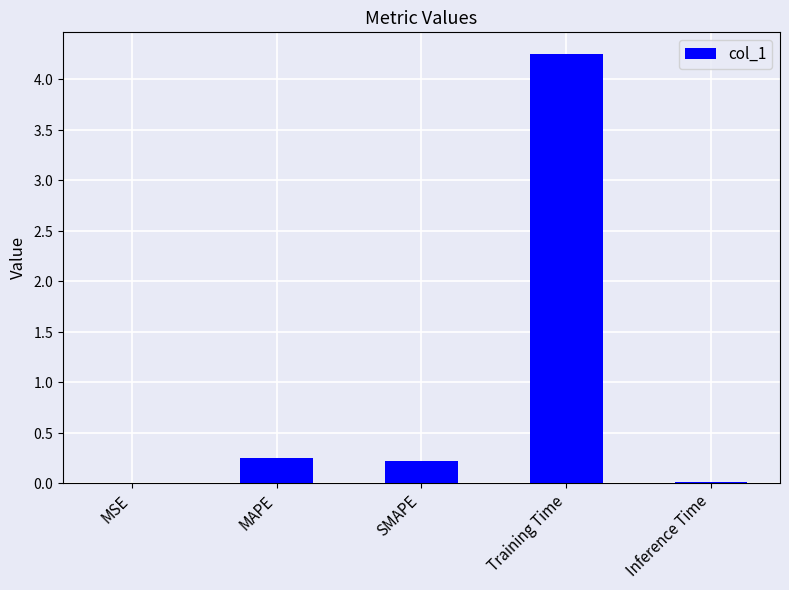

List the labels in order of value, largest first.

Training Time, MAPE, SMAPE, Inference Time, MSE